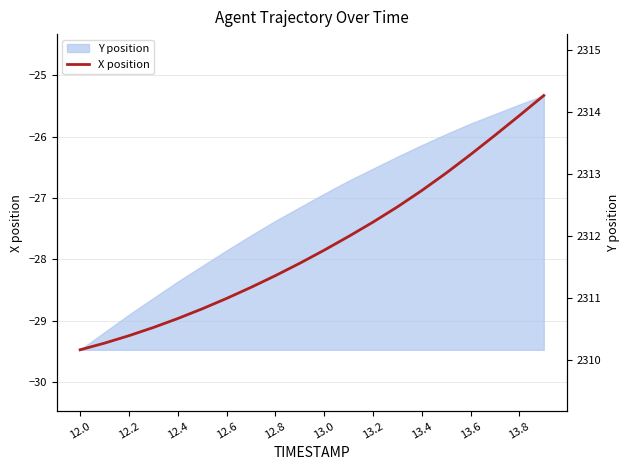

Rank the series by their maximum value, from highest to lowest.

Y position (right axis), X position